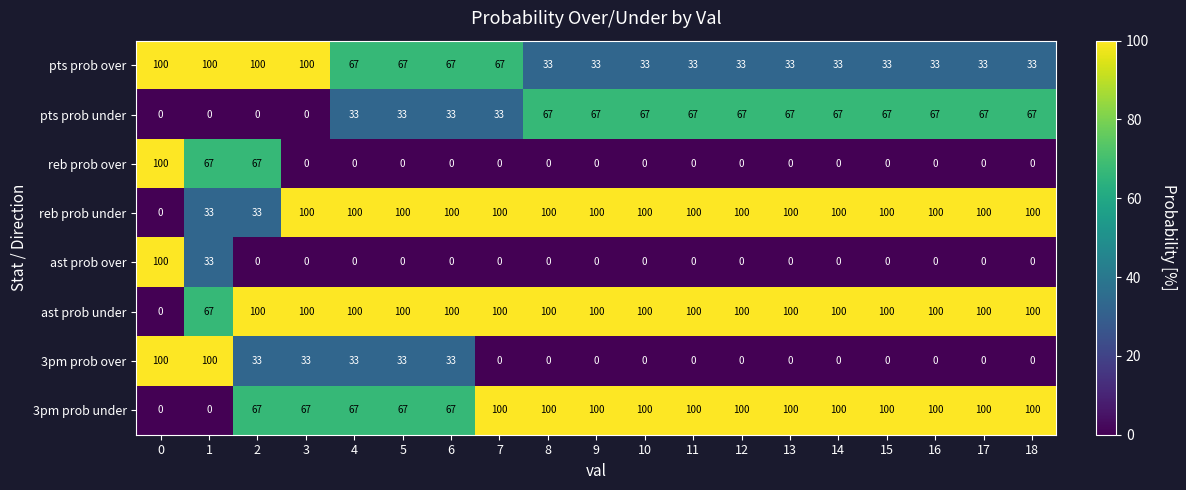

Read the pts prob over value at 0, to the nearest 10.

100